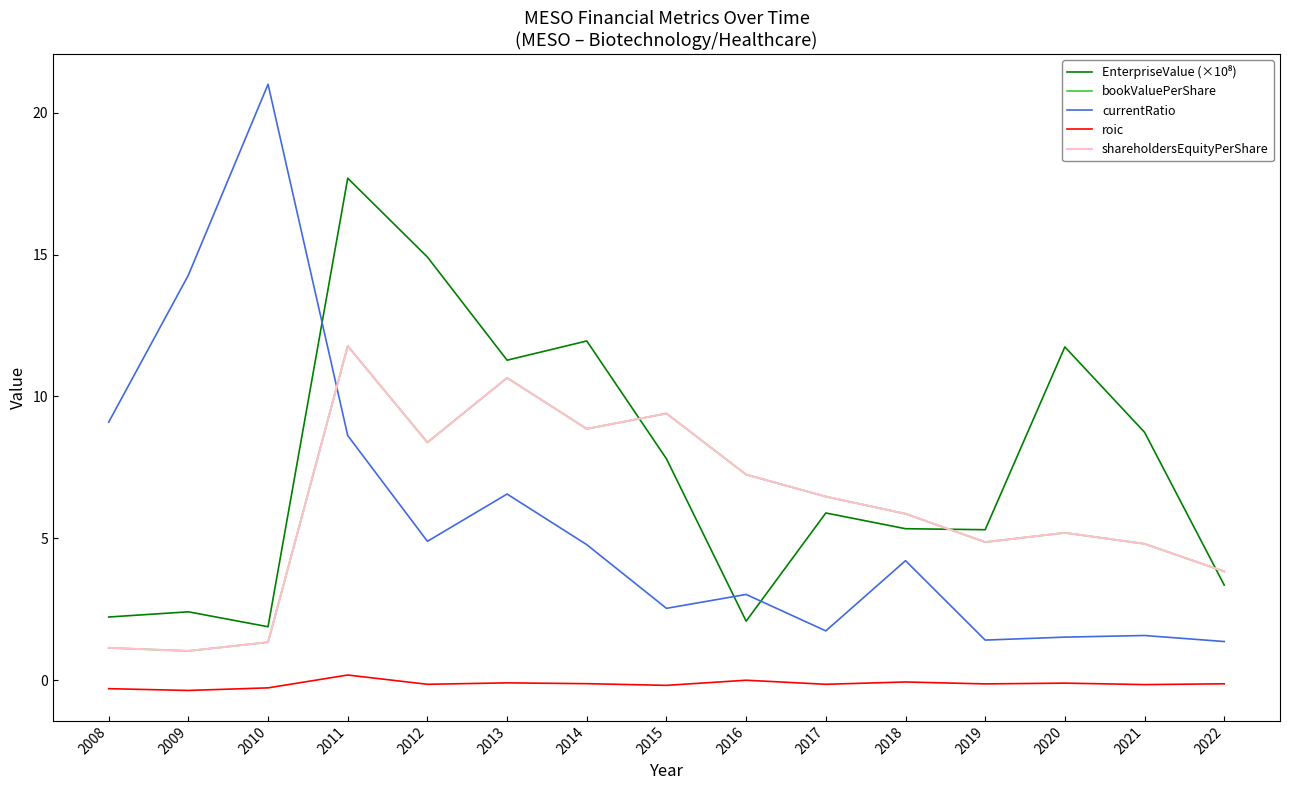

Does the chart have visible grid lines?

No